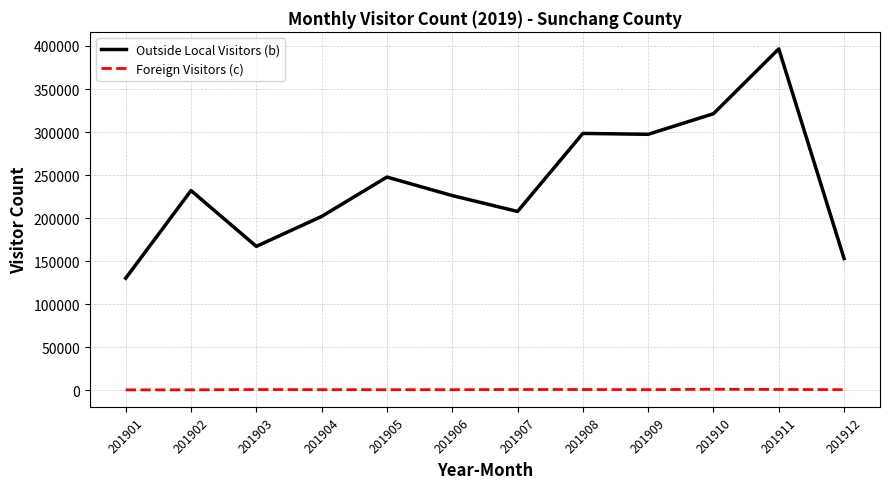

True or false: Foreign Visitors (c) and Outside Local Visitors (b) intersect in this chart.

False